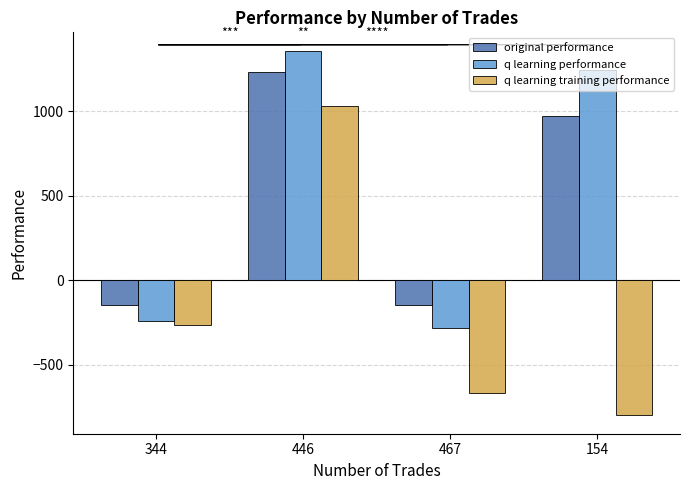

How many values in the q learning training performance series exceed -266?

1